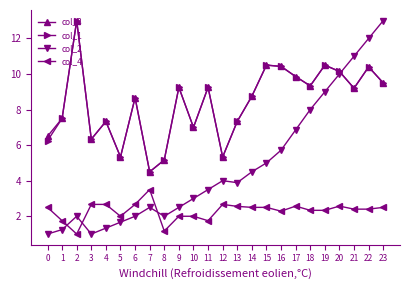

True or false: col_1 and col_4 intersect in this chart.

False